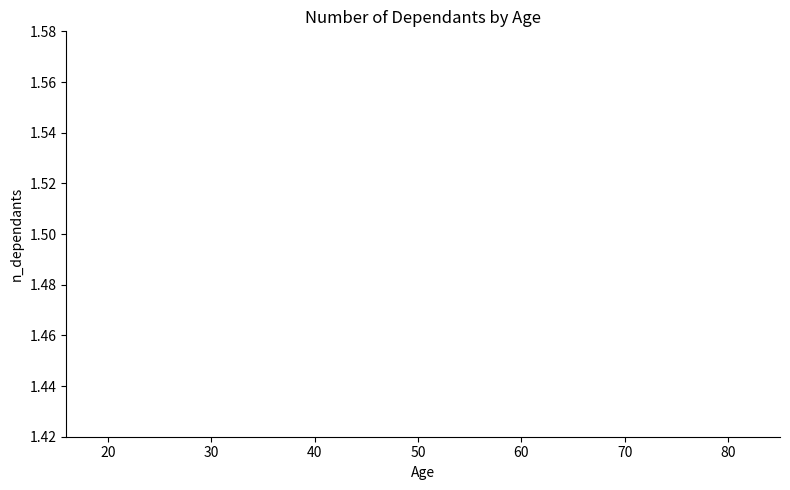

Is it true that the value at 8 is 3.5?

False